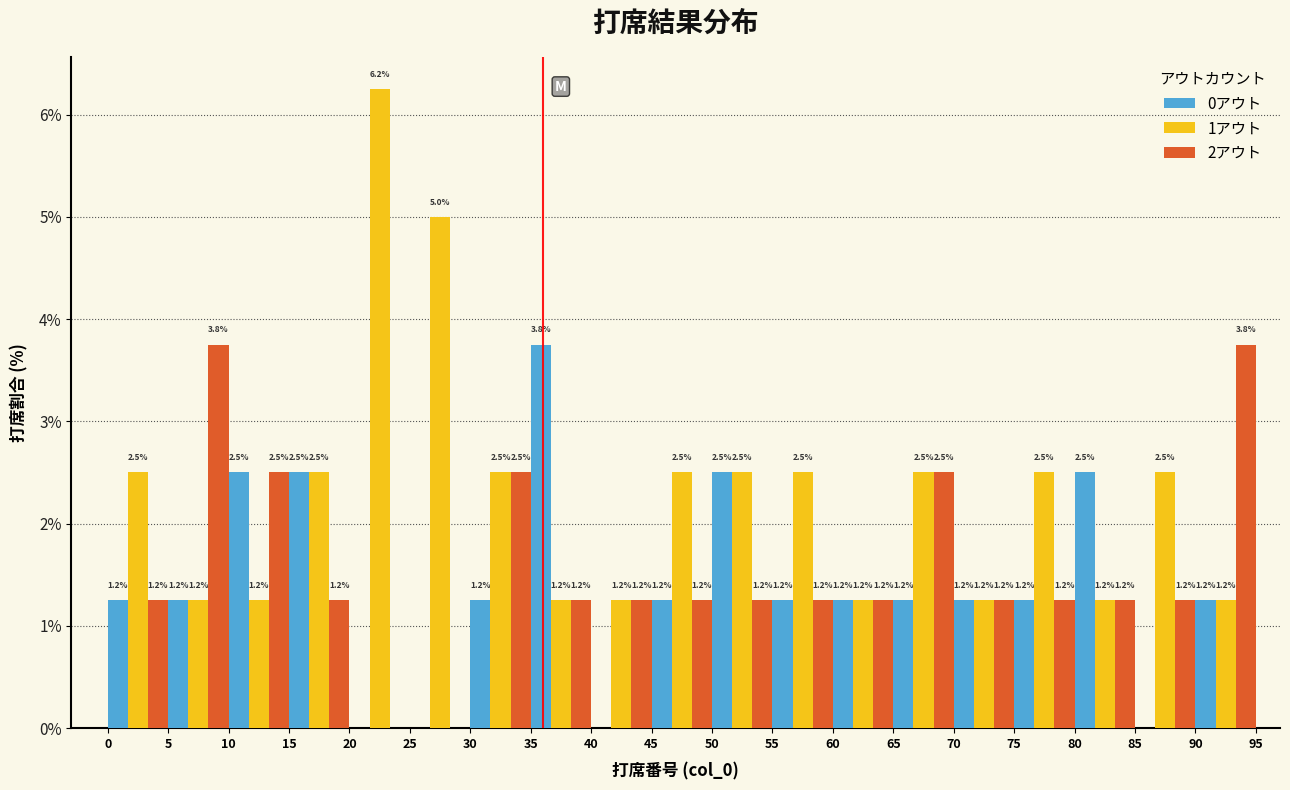

In the 0アウト series, which range on the x-axis has the tallest bar?

35 to 40